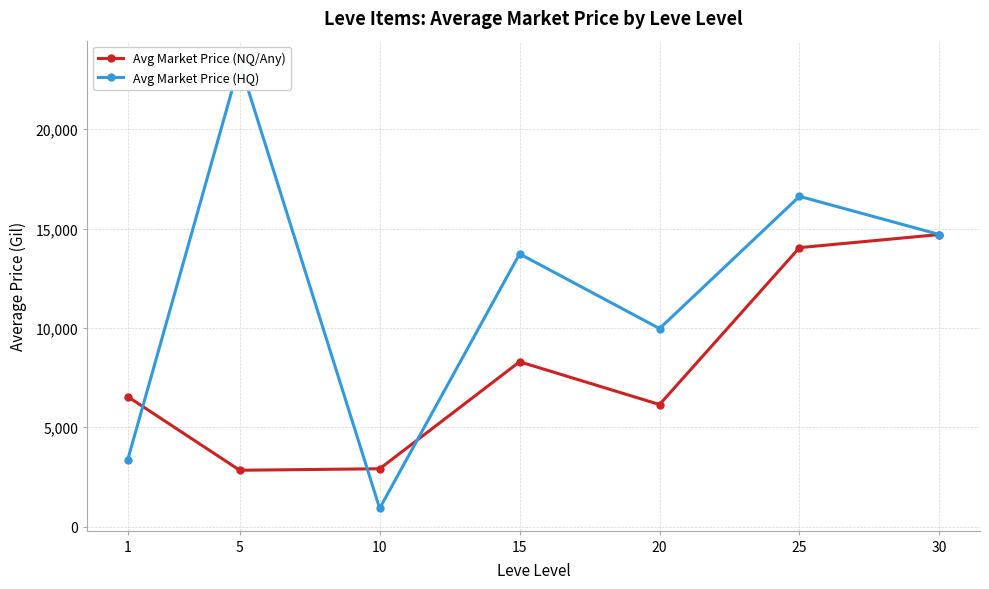

What is the greatest value displayed?

23334.6